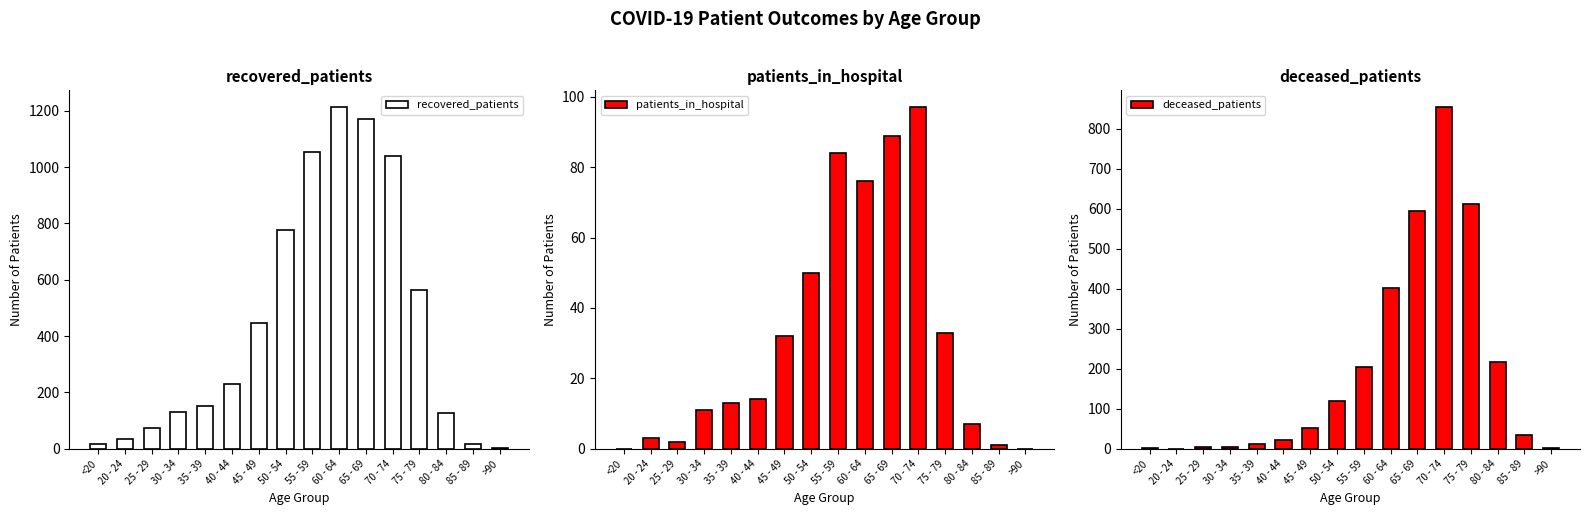

Is it true that patients_in_hospital equals 33 at 70 - 74?

False